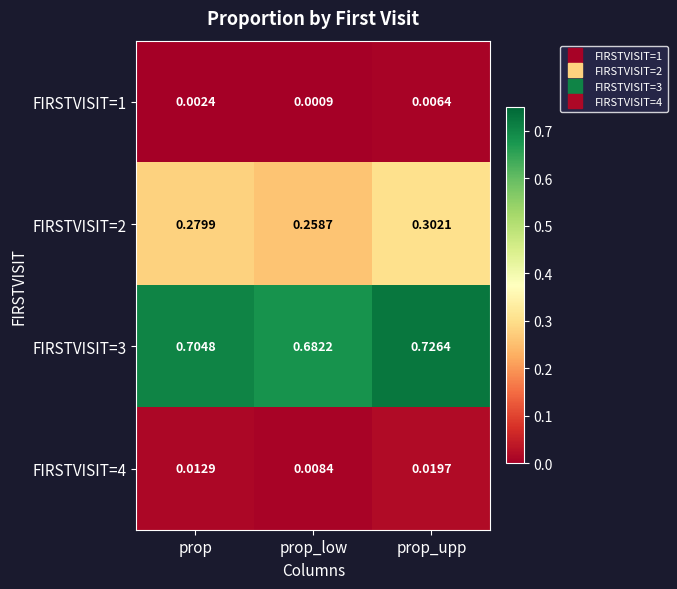

Which label corresponds to the largest value in the chart?

prop_upp